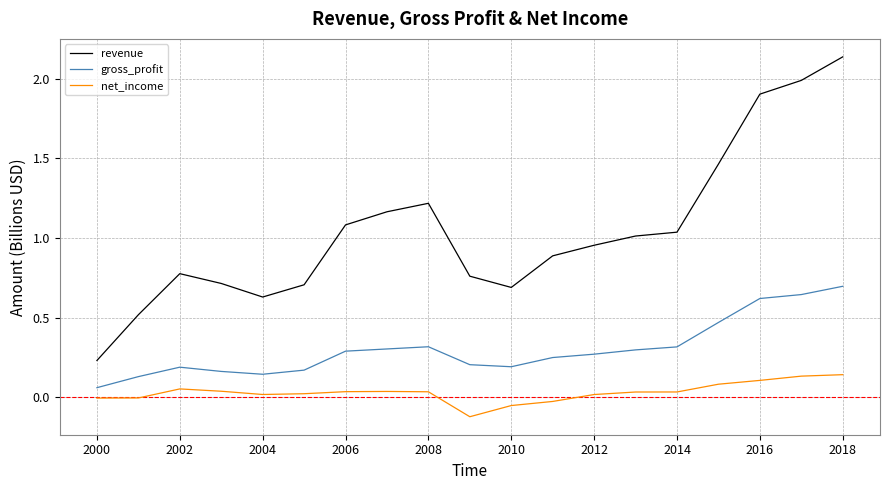

Which series has the widest spread of values?

revenue